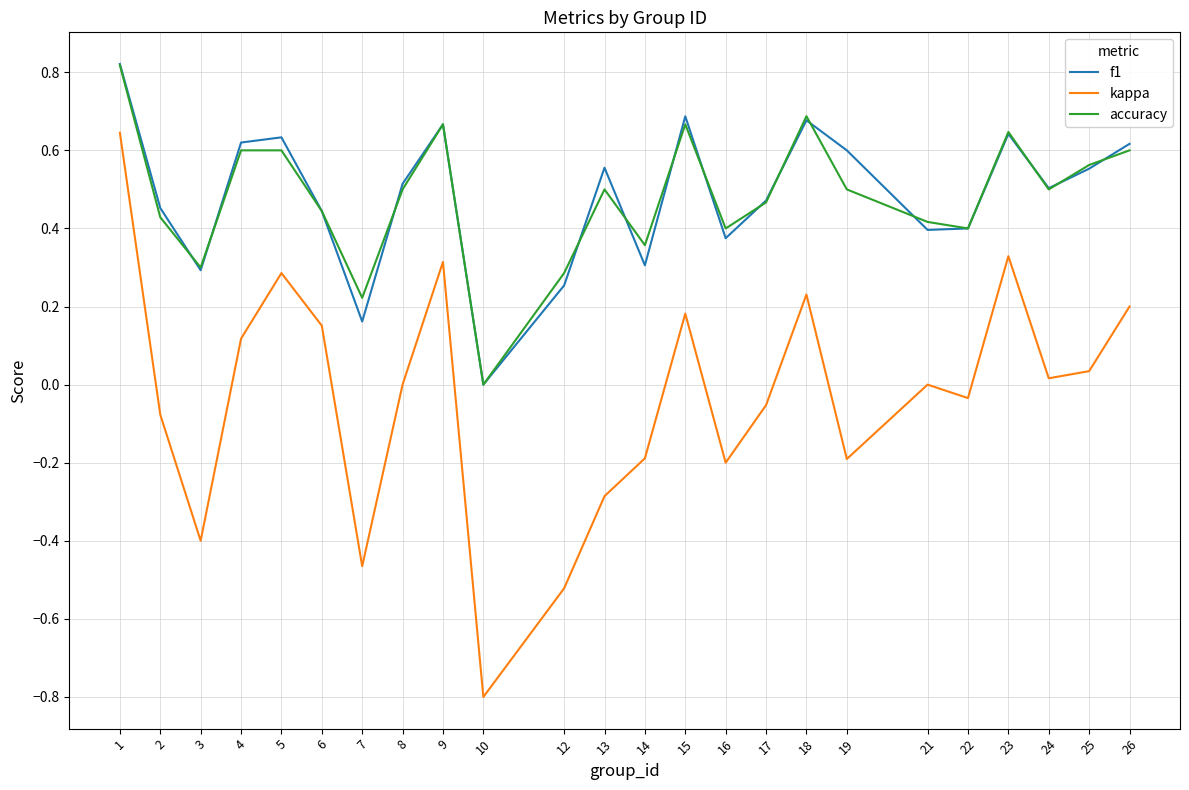

Which series has the largest range (max minus min)?

kappa